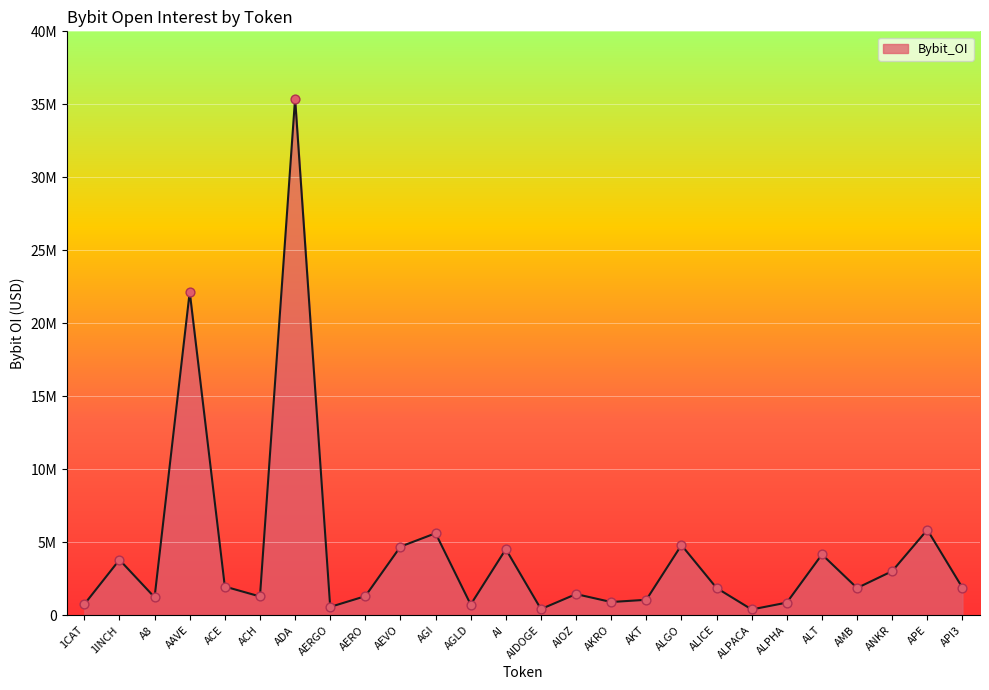

What is the ratio of the value at AIOZ to the value at ALT?

0.3